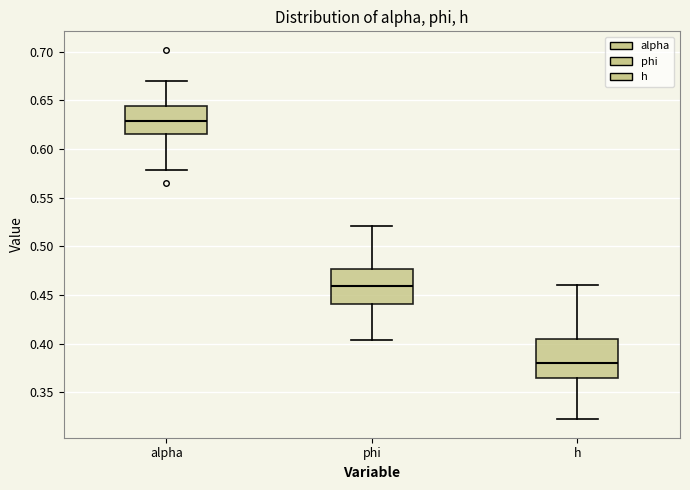

Reading left to right, transcribe this box plot: for each box, give where its median line is, the range the box spans, and where its two whiskers end, as read against the y-axis. The values are not printed on the chart, so give them approximately, as read against the axis.

alpha: median 0.630, box 0.615 to 0.645, whiskers 0.580 to 0.670
phi: median 0.460, box 0.440 to 0.475, whiskers 0.405 to 0.520
h: median 0.380, box 0.365 to 0.405, whiskers 0.320 to 0.460